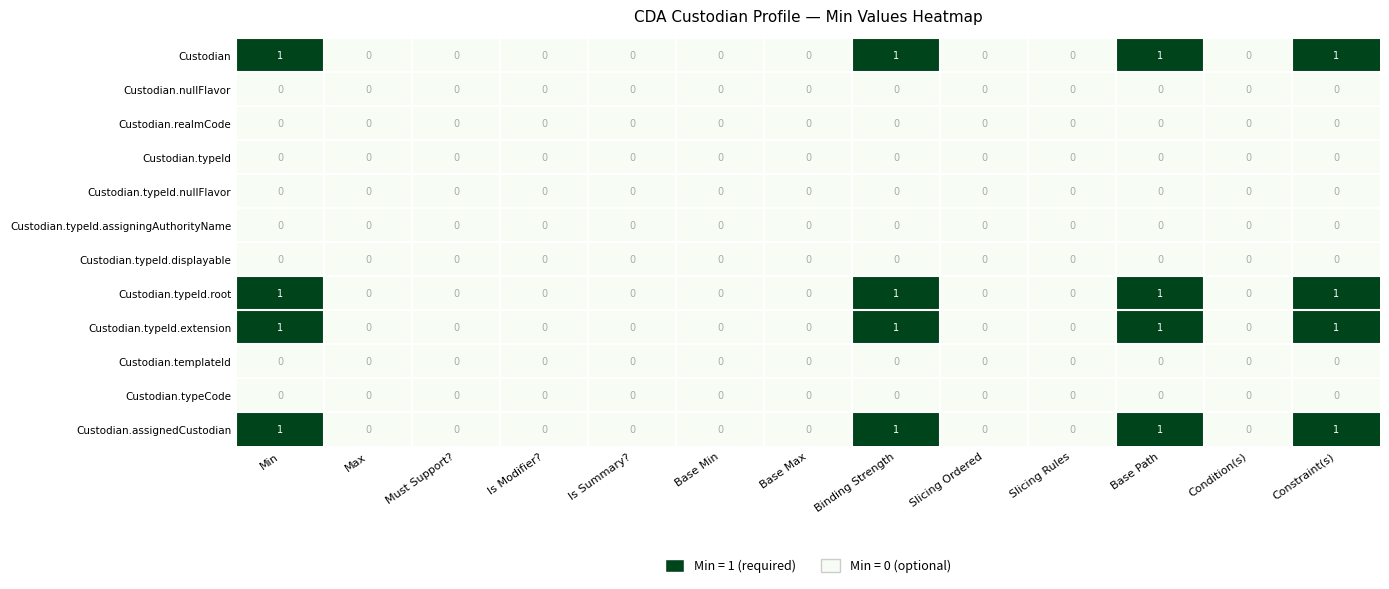

Is the value of Custodian.typeId.root at Base Path greater than the value of Custodian.assignedCustodian at Must Support??

Yes